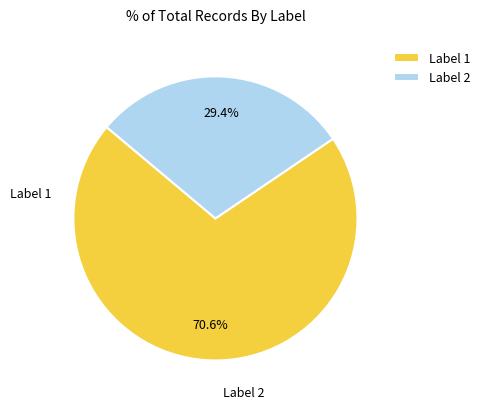

Approximately how many times larger is the value at Label 2 compared to Label 1?

0.4